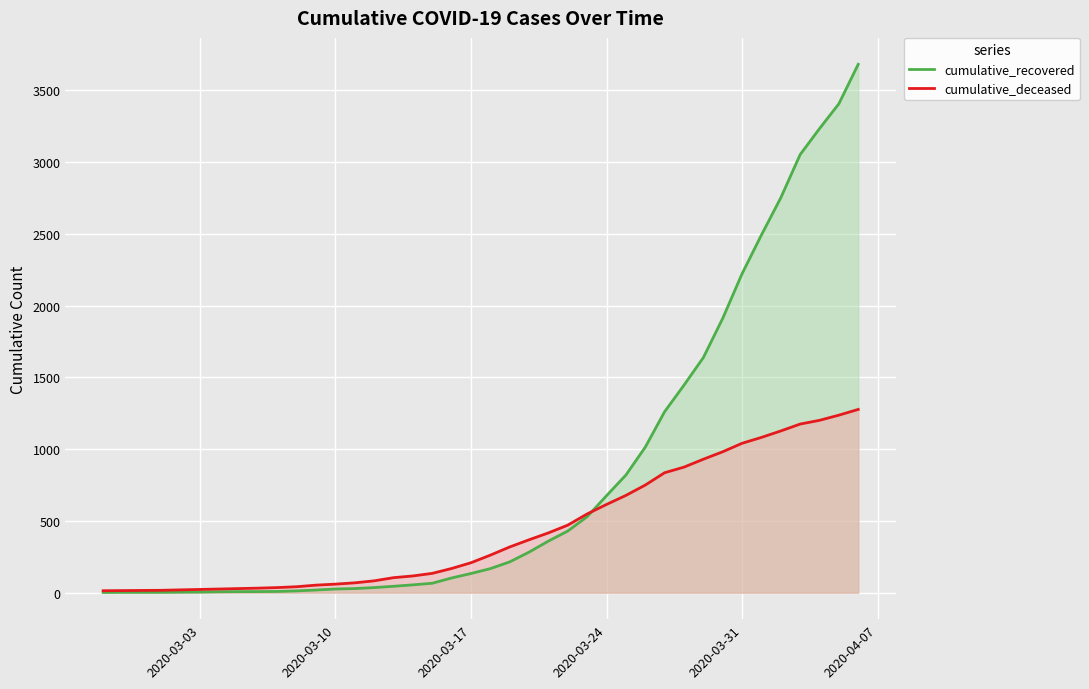

What is the difference between the maximum and minimum values in the cumulative_deceased series?

1263